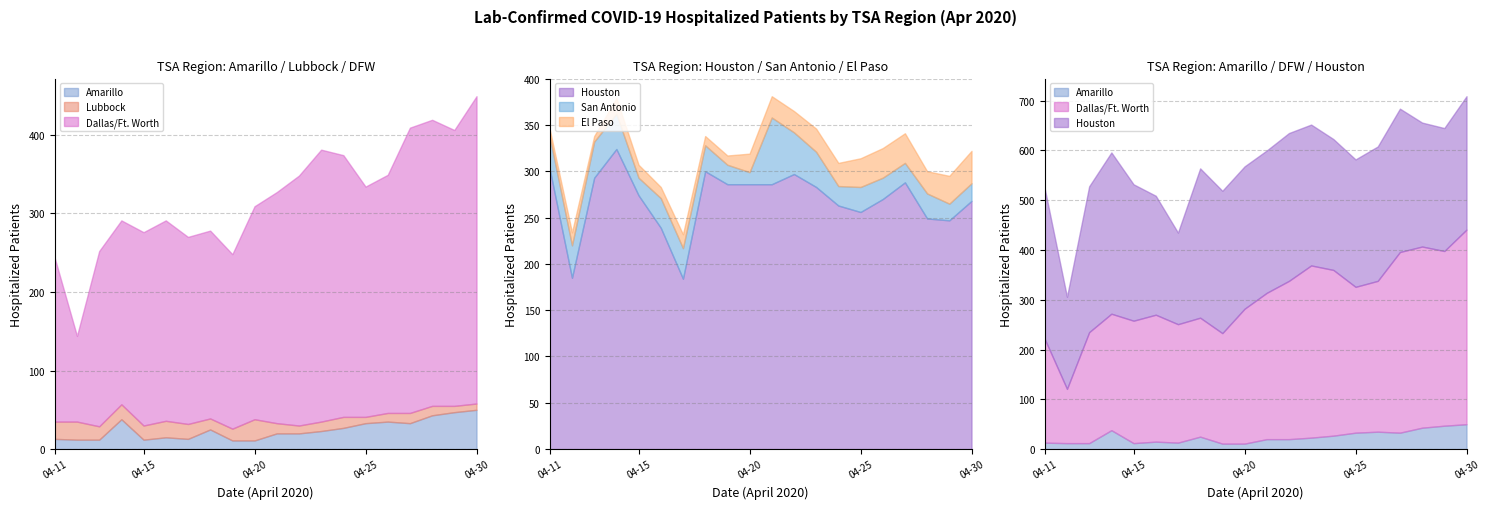

What is the average value of the San Antonio series?

30